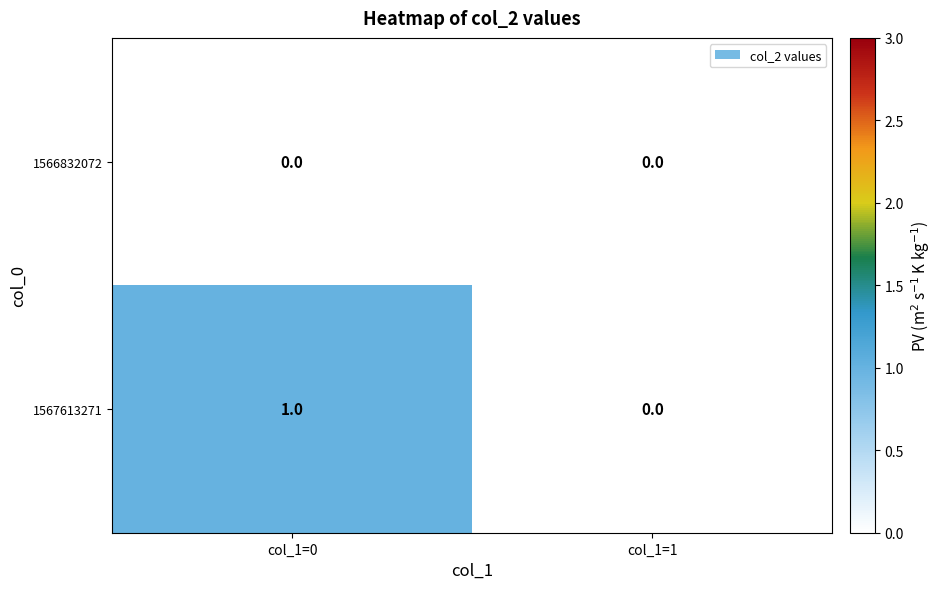

Which category has the highest value in the 1567613271 series?

col_1=0